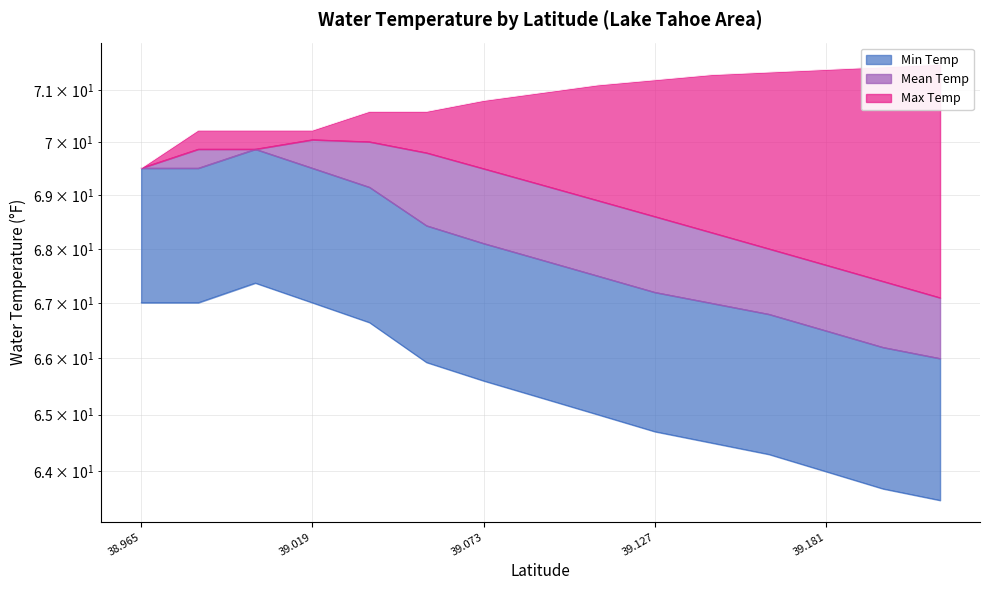

Does the chart display data point markers on the line(s)?

No